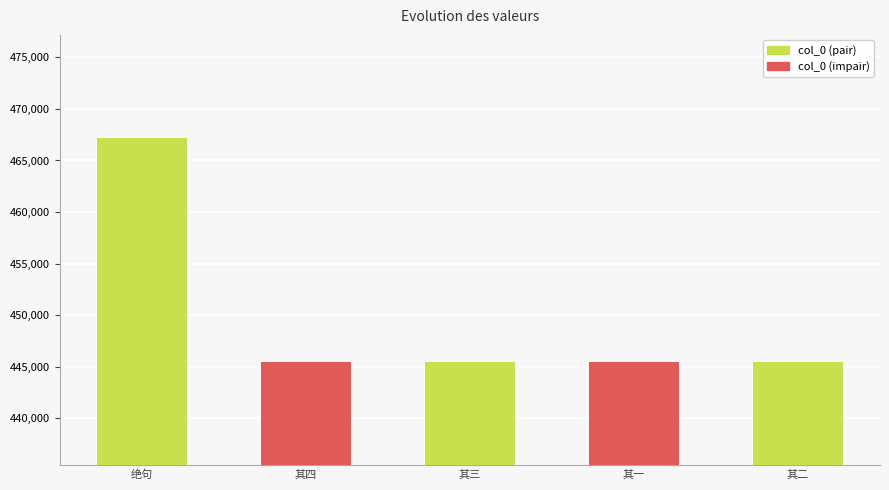

Where does the data first go above 445477?

绝句